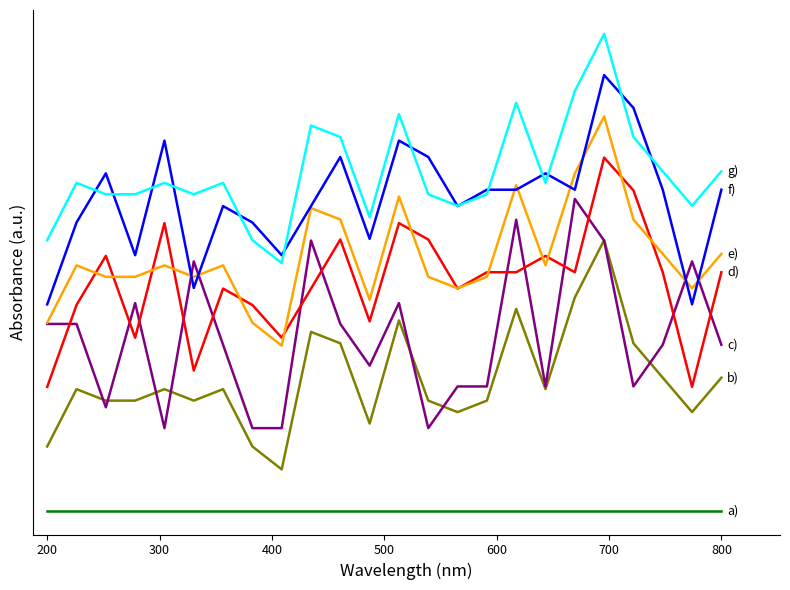

The value of e1_agtotals at Sheffield United is 0.2. True or false?

False